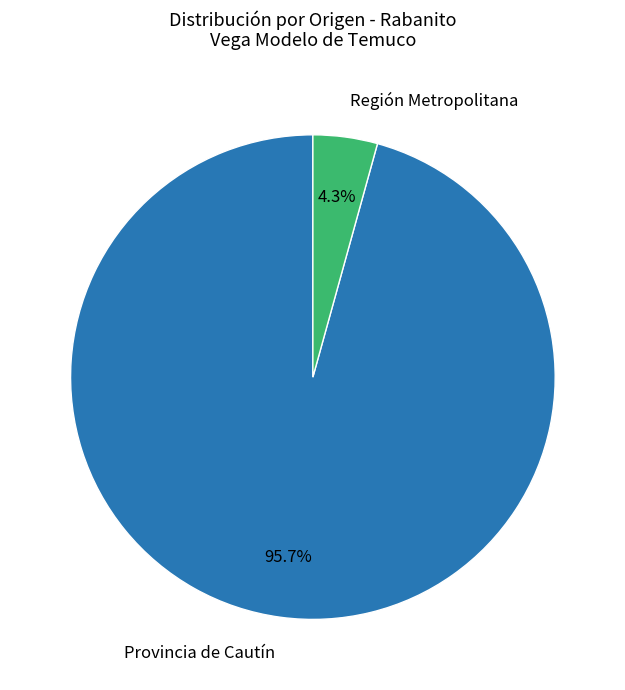

Does any single category account for the majority?

Yes